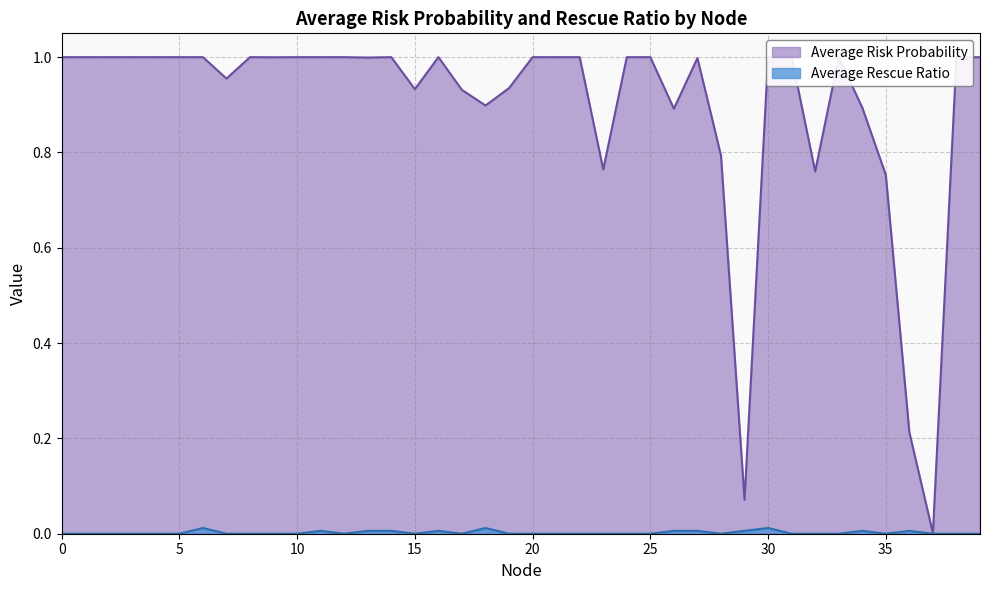

At how many categories does at least one series exceed 0?

40